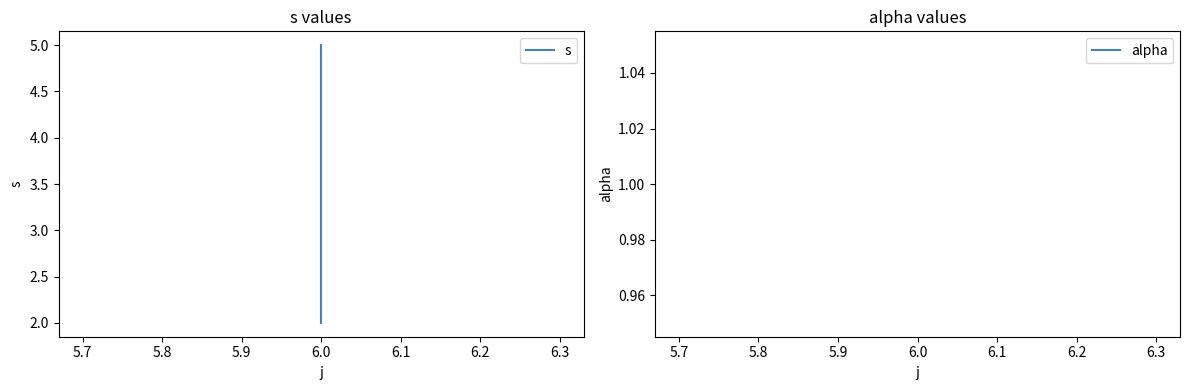

Which series has the largest range (max minus min)?

s